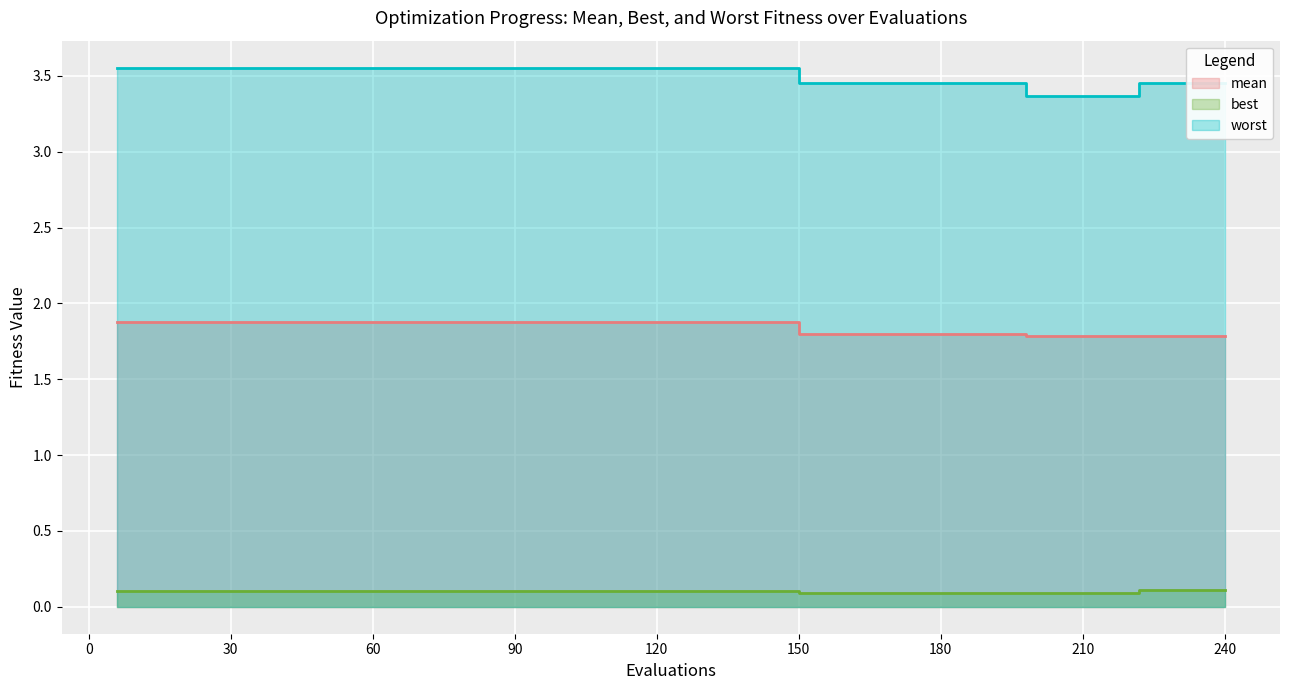

Reading right to left, extract all data points from this chart.

mean: 240=1.8	234=1.8	228=1.8	222=1.8	216=1.8	210=1.8	204=1.8	198=1.8	168=1.8	162=1.8	156=1.8	150=1.8	120=1.9	114=1.9	108=1.9	102=1.9	96=1.9	90=1.9	84=1.9	78=1.9	72=1.9	66=1.9	60=1.9	54=1.9	48=1.9	42=1.9	36=1.9	30=1.9	24=1.9	18=1.9	12=1.9	6=1.9
best: 240=0.1	234=0.1	228=0.1	222=0.1	216=0.1	210=0.1	204=0.1	198=0.1	168=0.1	162=0.1	156=0.1	150=0.1	120=0.1	114=0.1	108=0.1	102=0.1	96=0.1	90=0.1	84=0.1	78=0.1	72=0.1	66=0.1	60=0.1	54=0.1	48=0.1	42=0.1	36=0.1	30=0.1	24=0.1	18=0.1	12=0.1	6=0.1
worst: 240=3.5	234=3.5	228=3.5	222=3.5	216=3.4	210=3.4	204=3.4	198=3.4	168=3.5	162=3.5	156=3.5	150=3.5	120=3.6	114=3.6	108=3.6	102=3.6	96=3.6	90=3.6	84=3.6	78=3.6	72=3.6	66=3.6	60=3.6	54=3.6	48=3.6	42=3.6	36=3.6	30=3.6	24=3.6	18=3.6	12=3.6	6=3.6